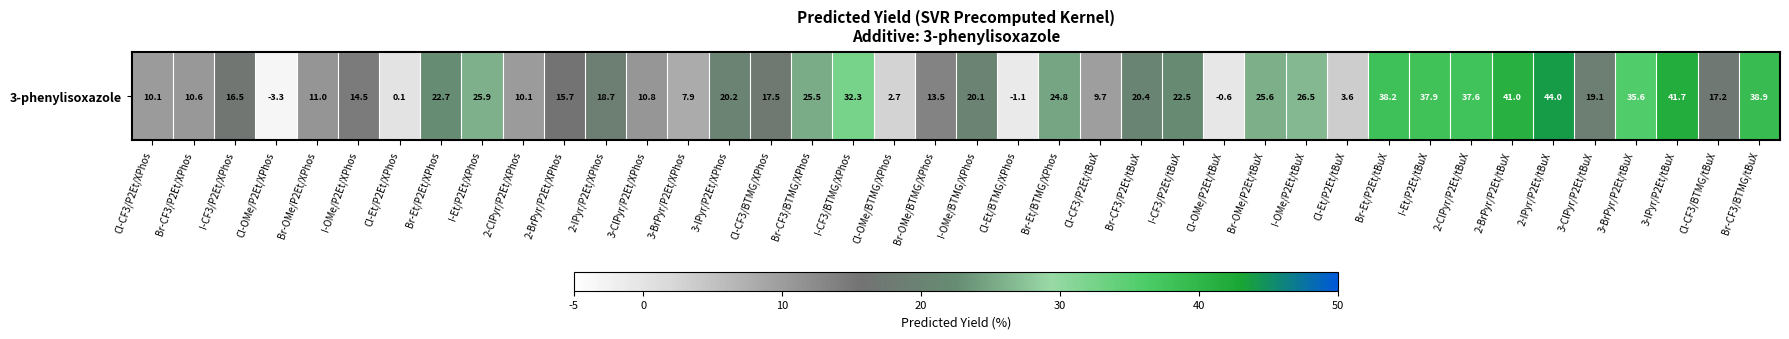

At which label is the value closest to 20?

I-OMe/BTMG/XPhos